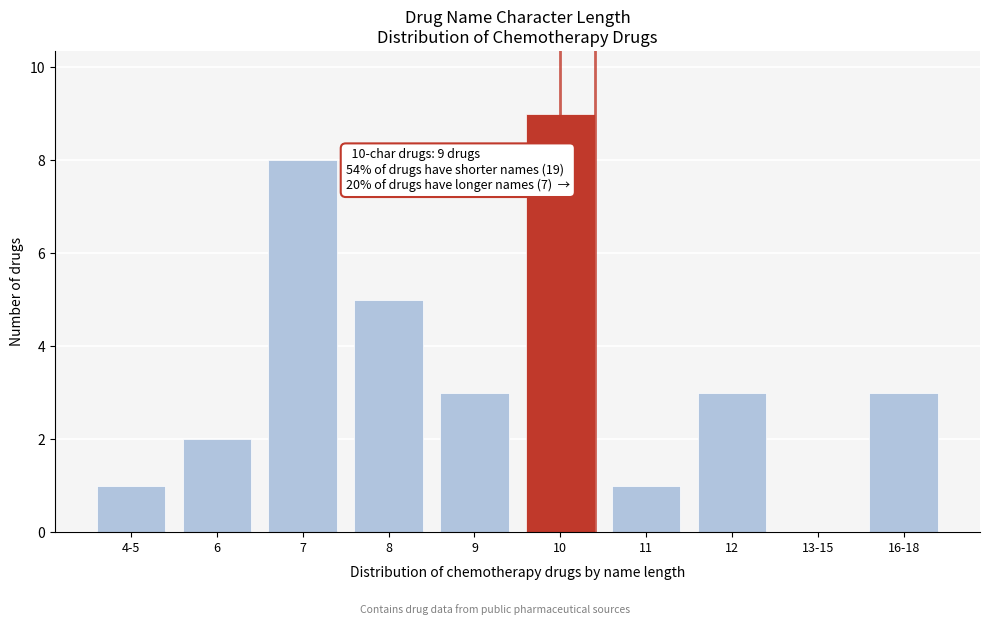

Reading left to right, transcribe all the data shown in this chart.

4-5=1	6=2	7=8	8=5	9=3	10=9	11=1	12=3	13-15=0	16-18=3